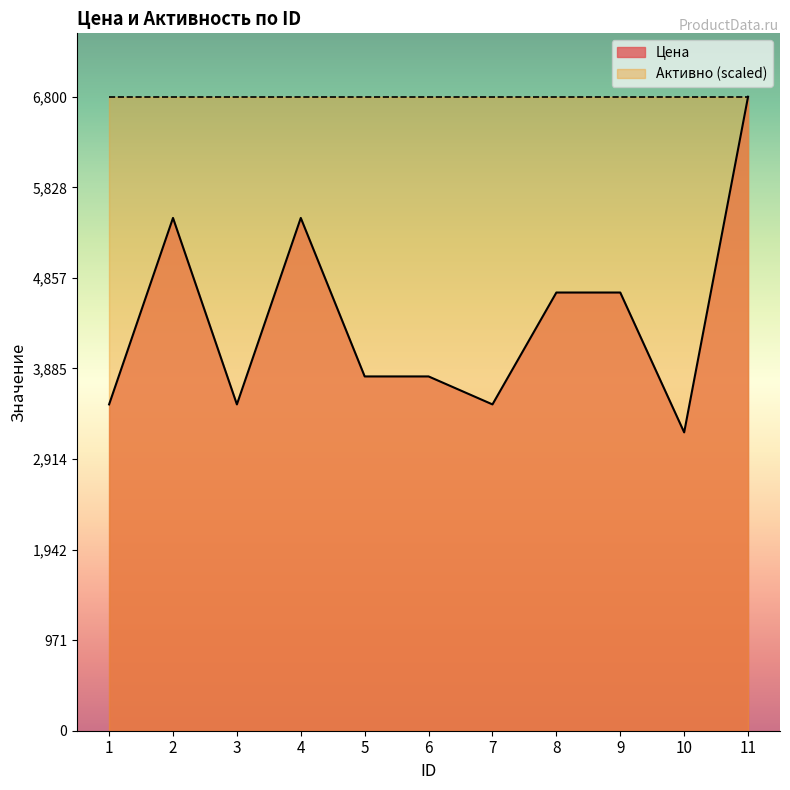

True or false: the data shows 7215 at 4.

False